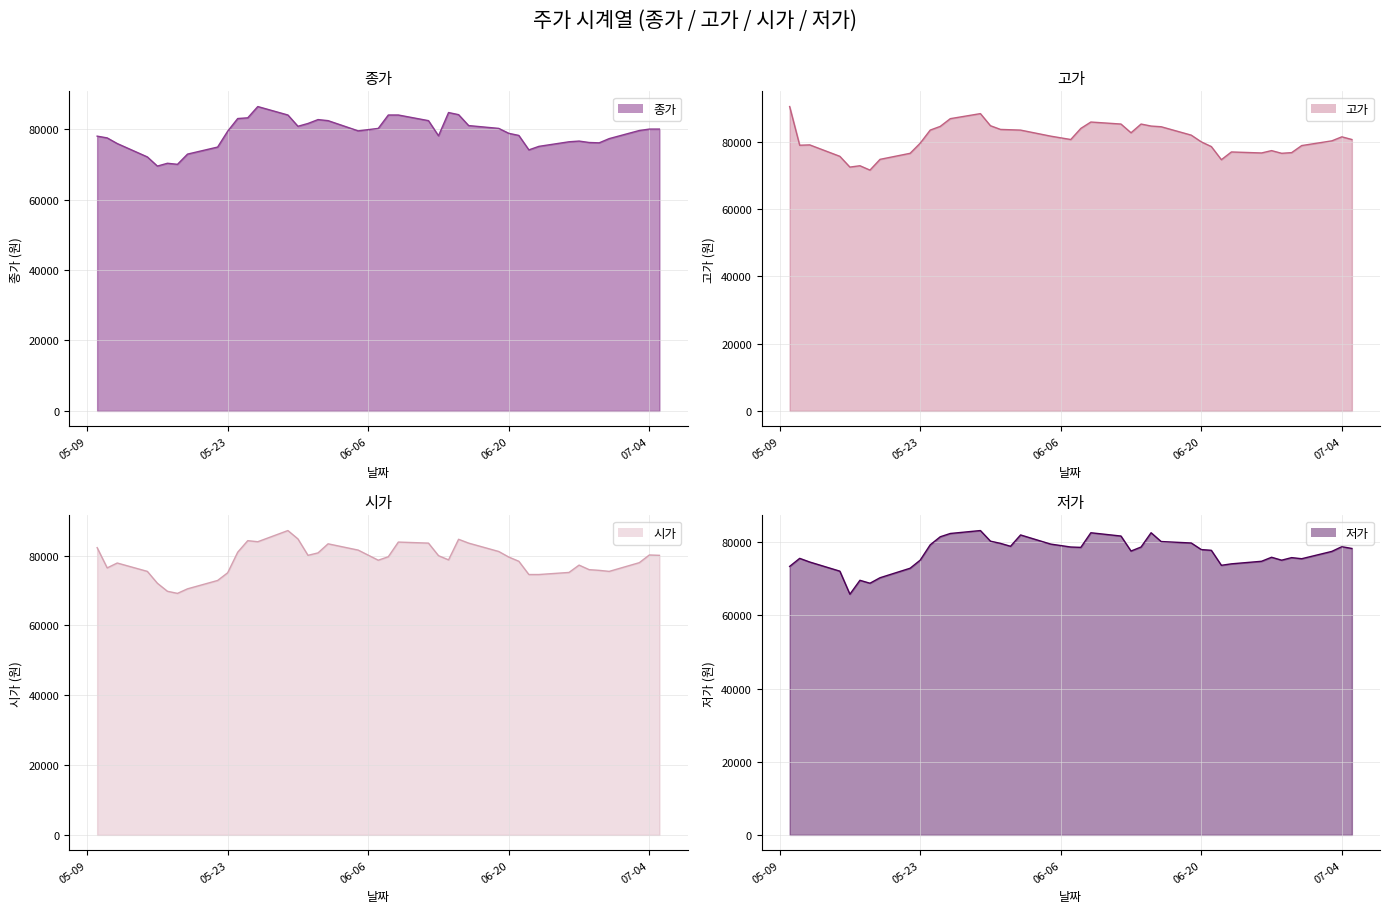

Which series has the largest total across all categories?

고가